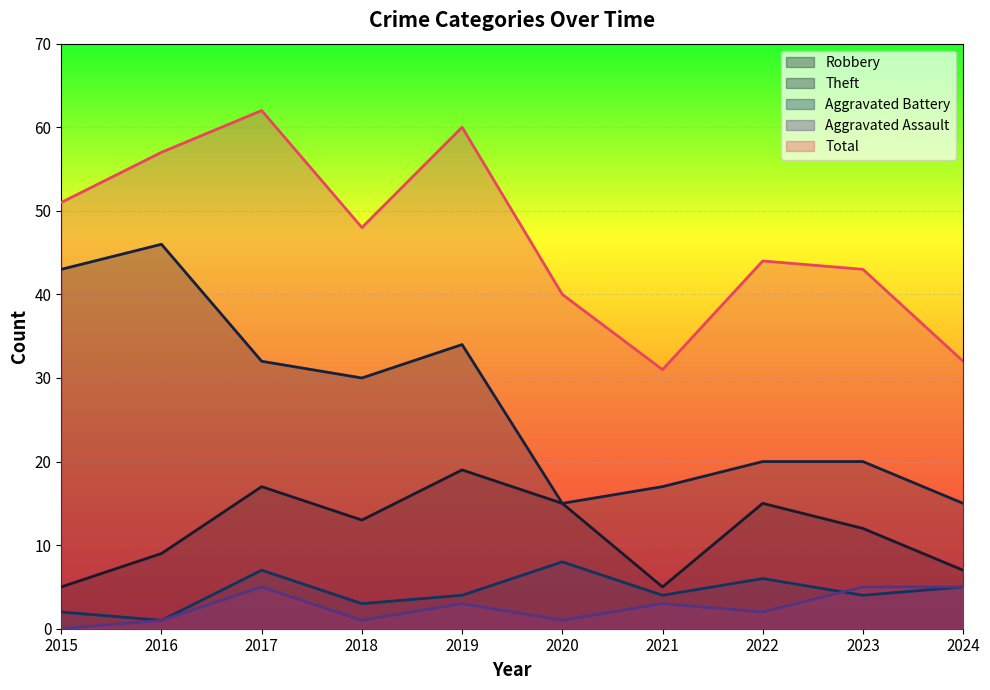

What are all the series names shown in the legend?

Robbery, Theft, Aggravated Battery, Aggravated Assault, Total